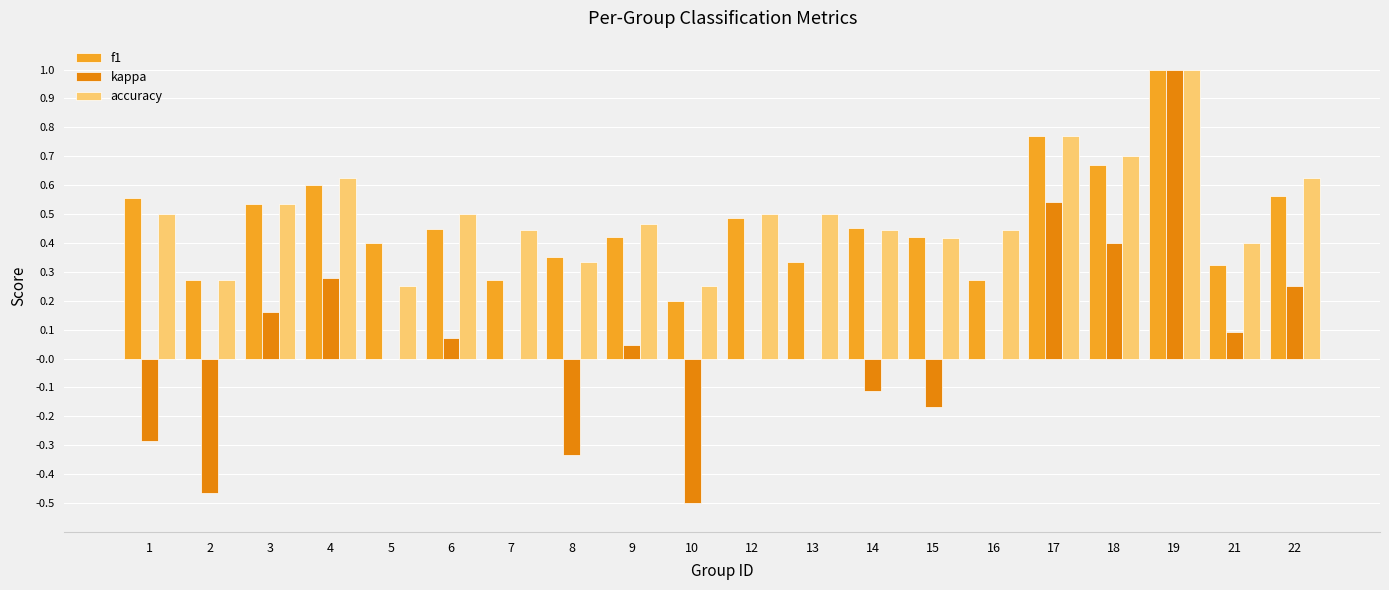

What is the sum of all accuracy values?

10.0